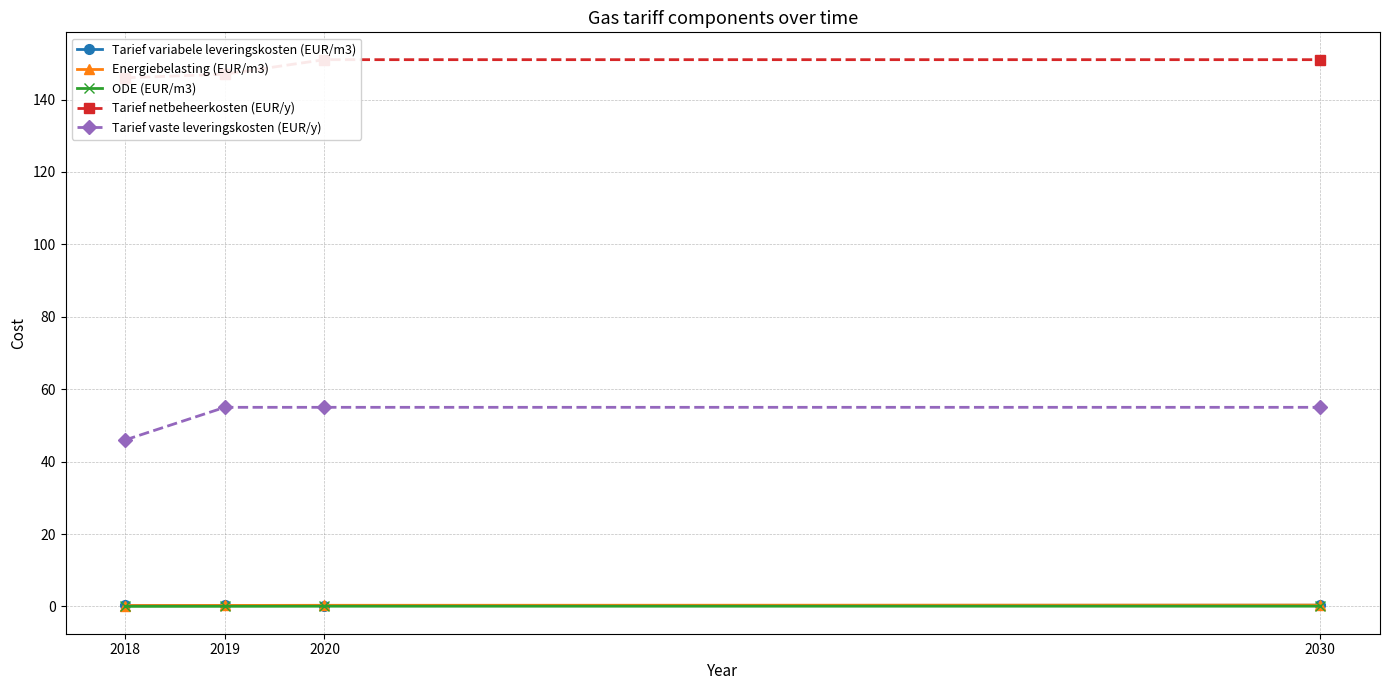

What is the value of the Tarief variabele leveringskosten (EUR/m3) point at the 1st from the left?

0.3